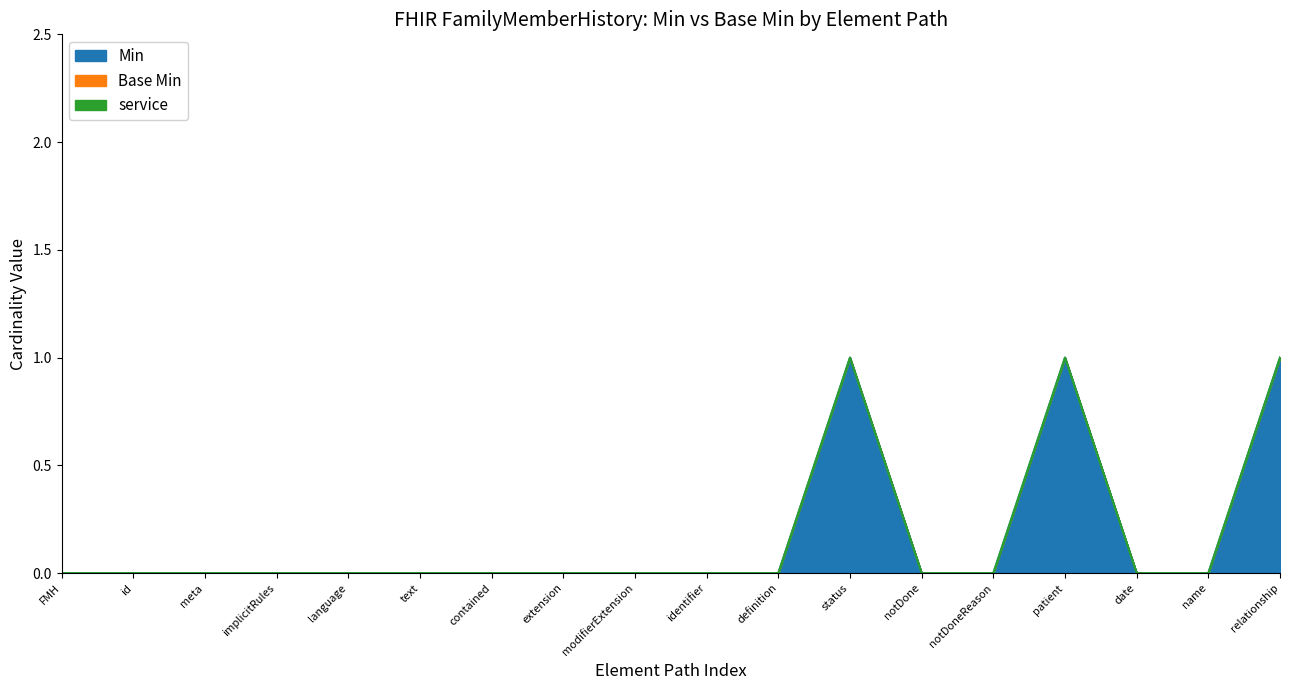

Count the number of categories in the chart.

18